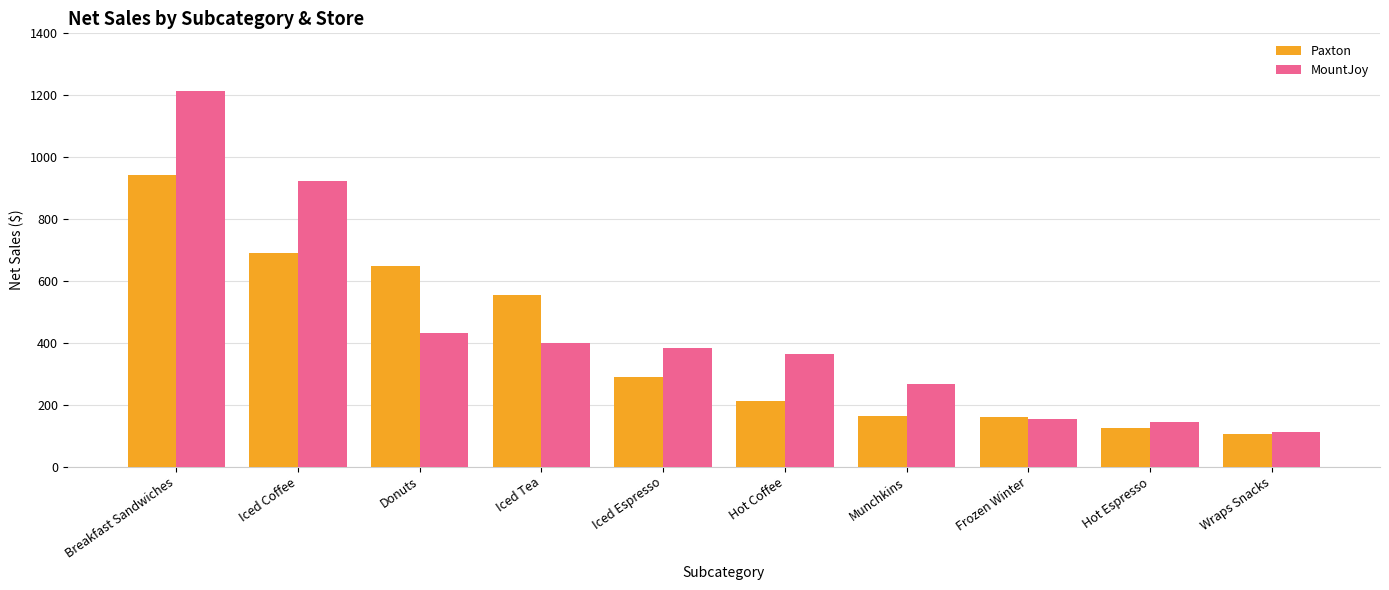

The value of Paxton at Iced Coffee is 691.3. True or false?

True